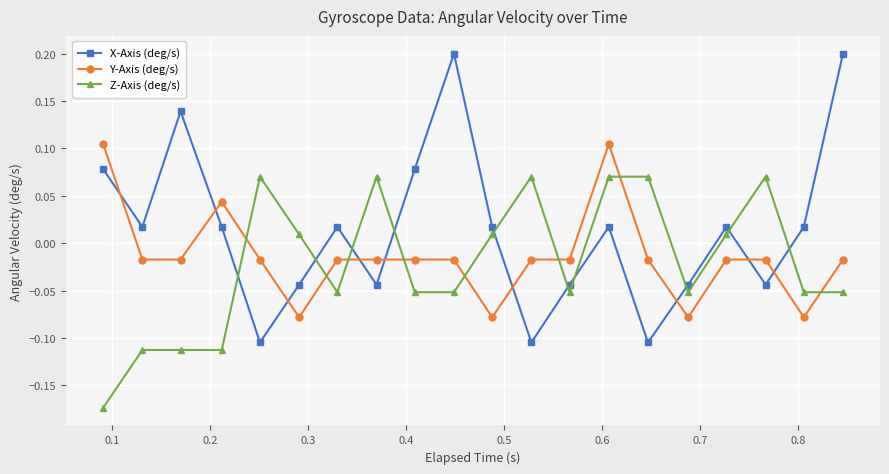

Which series has the largest range (max minus min)?

X-Axis (deg/s)